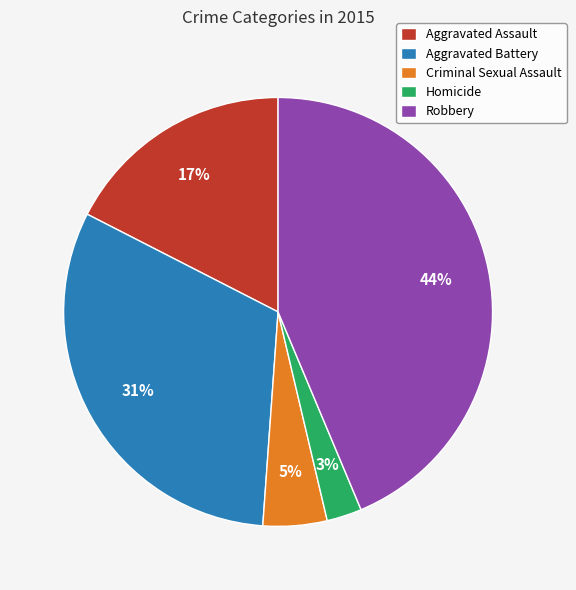

To the nearest percent, what portion does Aggravated Battery represent?

31%